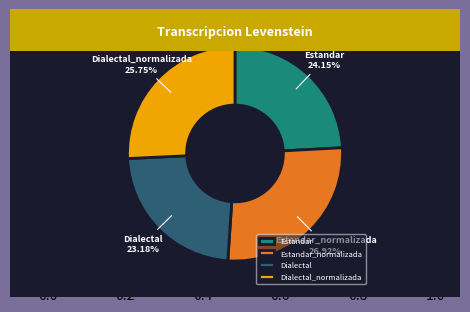

To the nearest percent, what is the combined percentage of Dialectal and Estandar_normalizada?

50%